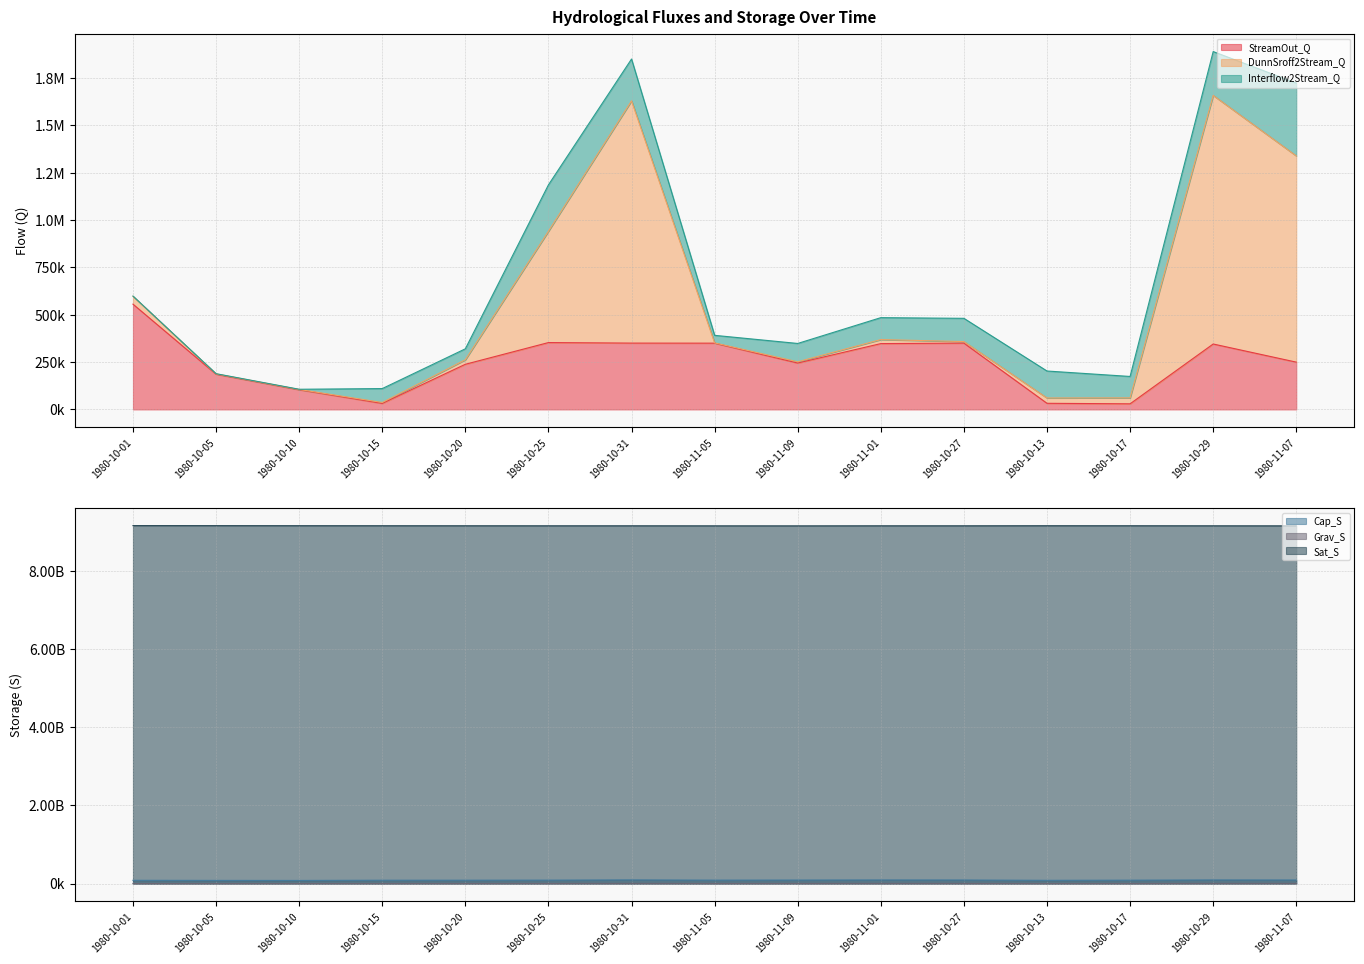

Rank the series at 1980-11-07 from lowest to highest value.

StreamOut_Q, Grav_S, Cap_S, Sat_S